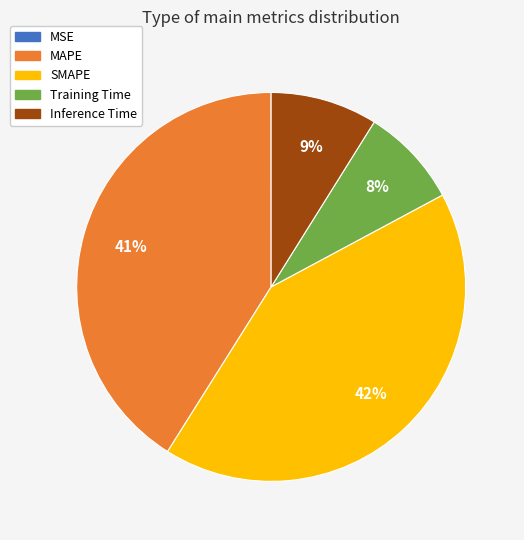

To the nearest percent, what percentage of the pie is MAPE?

41%